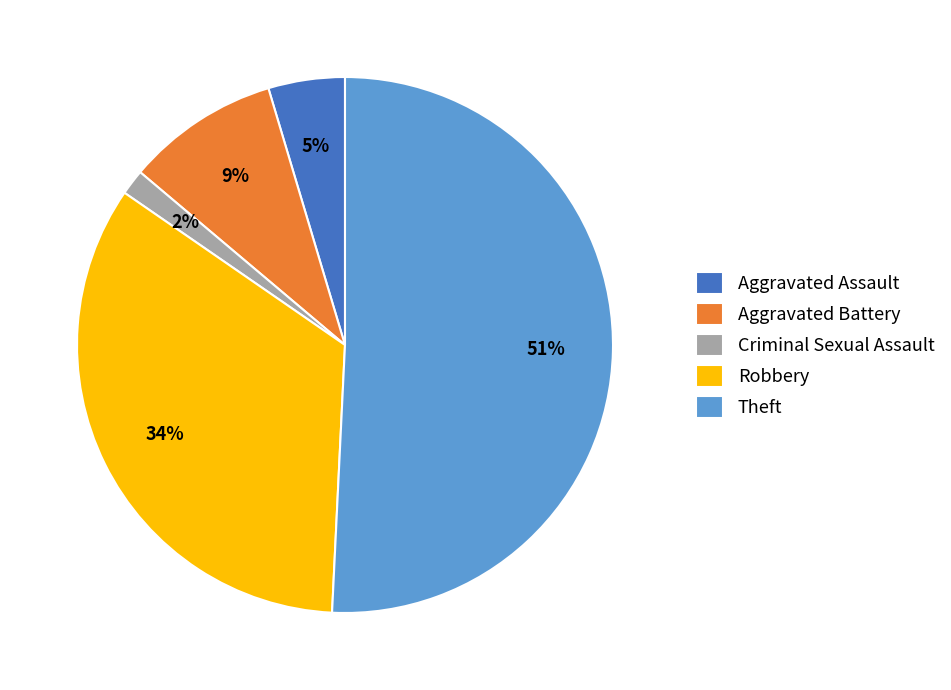

How many slices are in this pie chart?

5